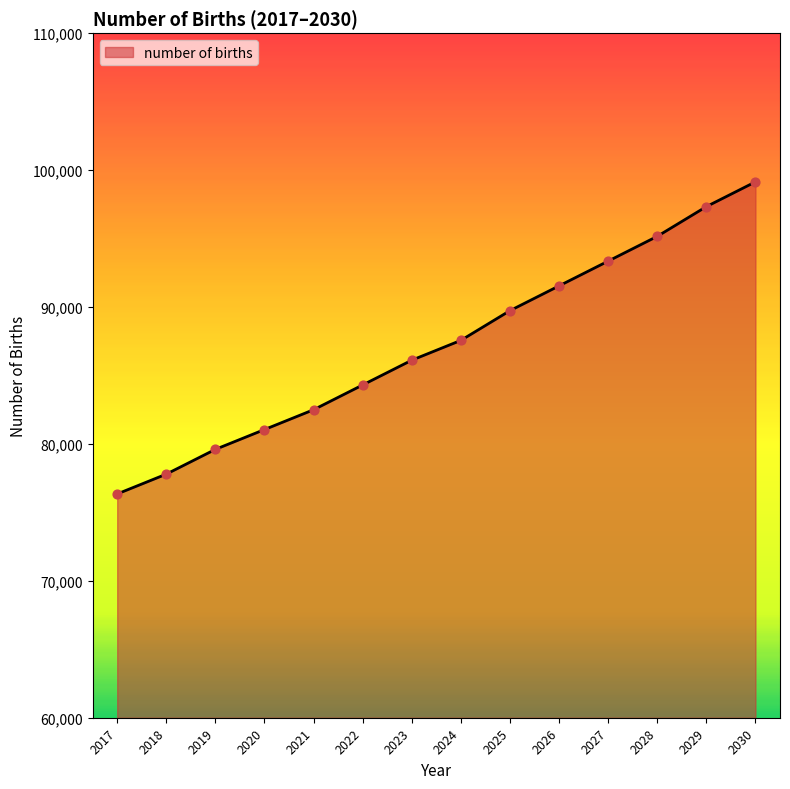

Approximately how many times larger is the value at 2020 compared to 2030?

0.8